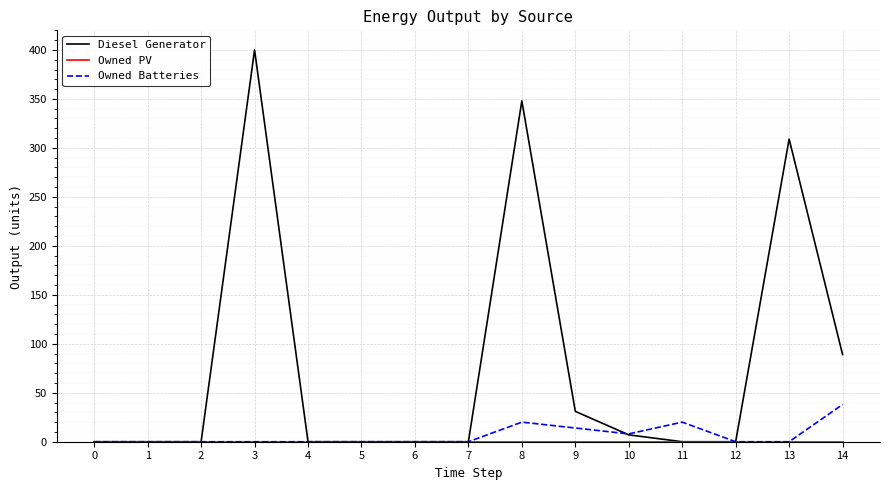

How many distinct data groups are displayed?

3